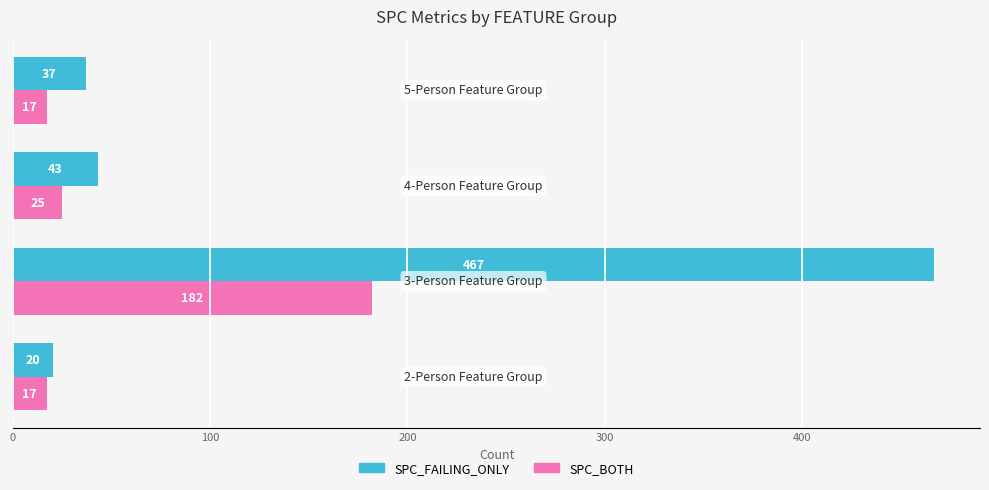

Which series has the largest total across all categories?

SPC_FAILING_ONLY